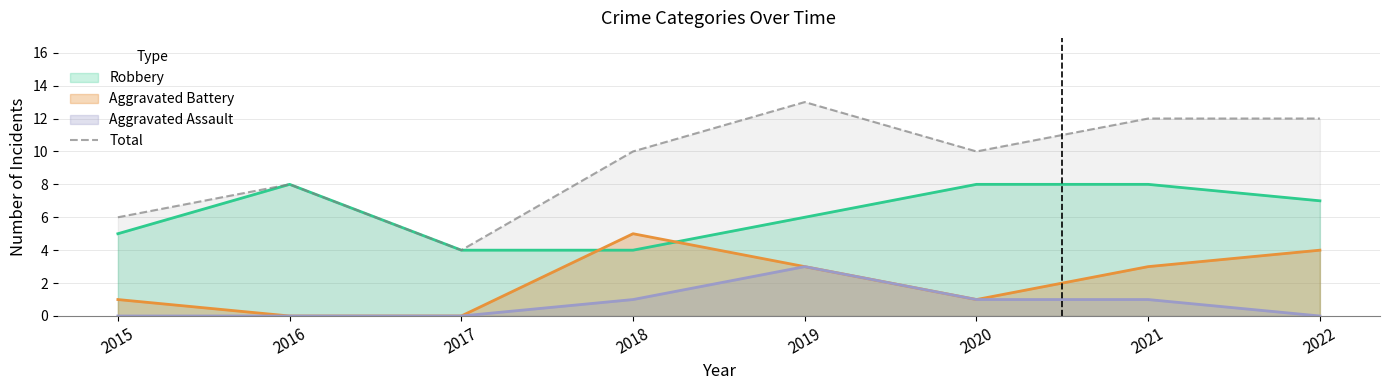

How many interior local valleys (lower than both neighbors) does the data have?

2